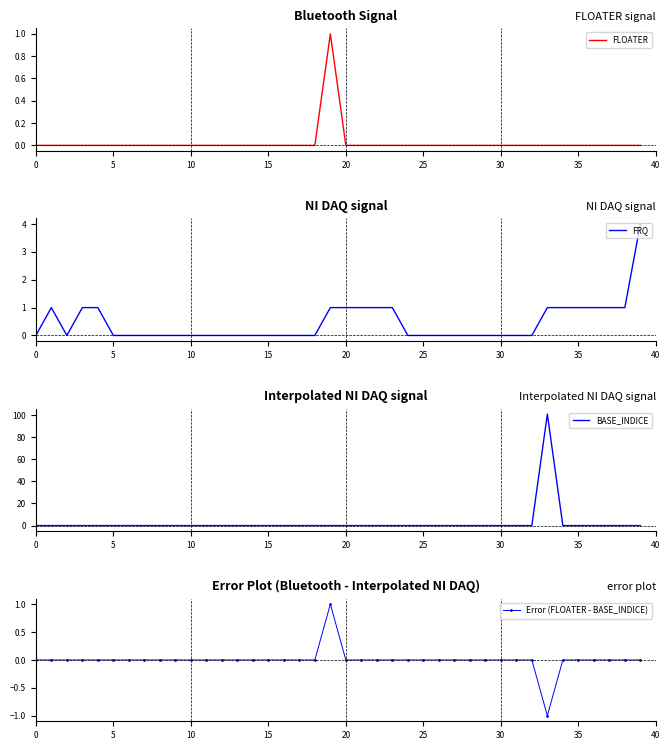

What is the sum of all FRQ values?

18